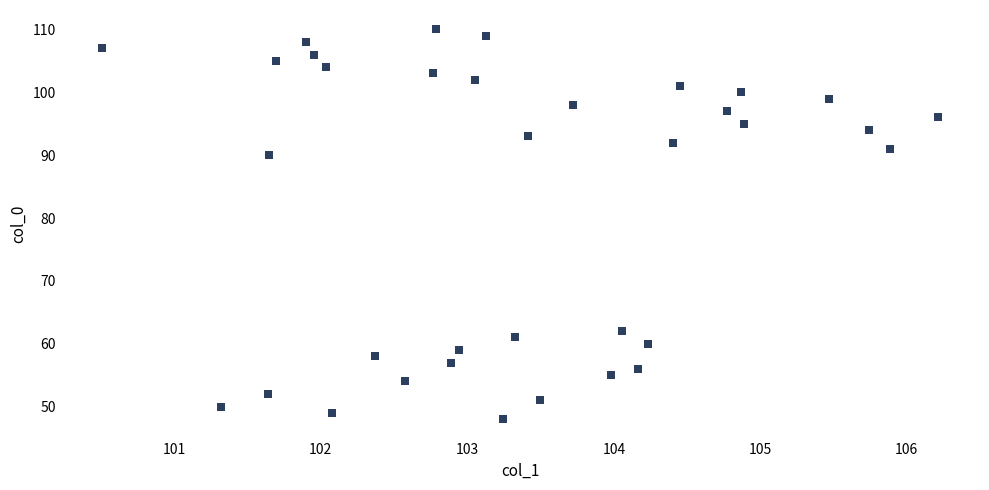

What Y value in the scatter plot is closest to 79?

90